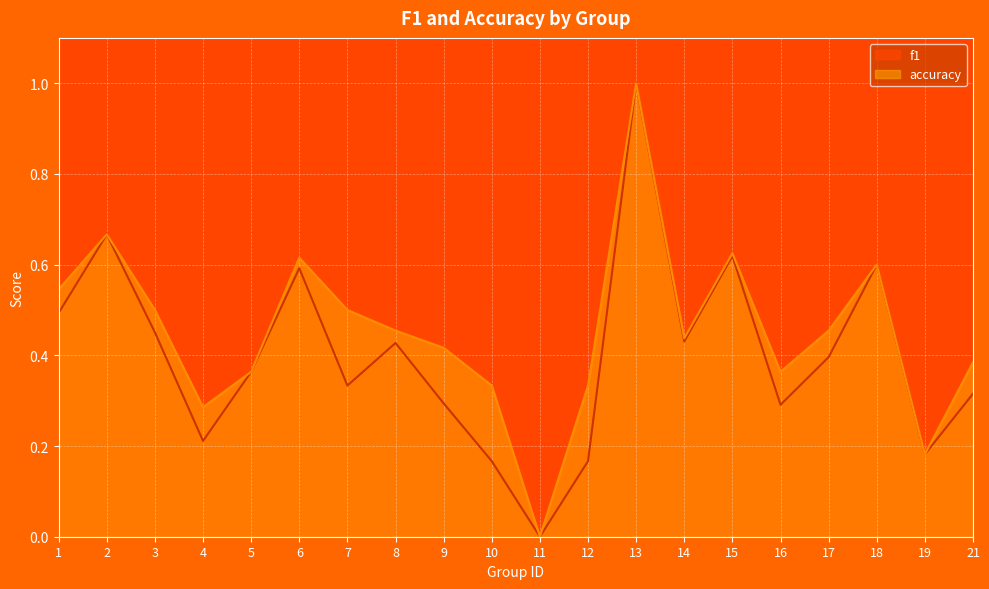

Between 7 and 13, which is larger?

13